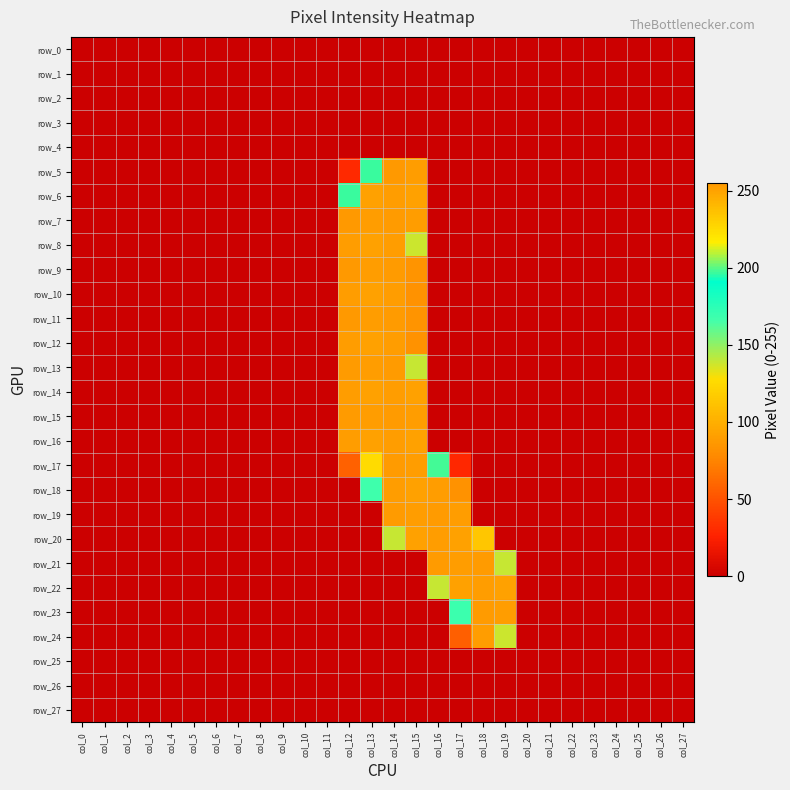

Rank the series at col_14 from highest to lowest value.

row_5, row_7, row_9, row_11, row_13, row_15, row_17, row_19, row_6, row_8, row_10, row_12, row_14, row_16, row_18, row_20, row_0, row_1, row_2, row_3, row_4, row_21, row_22, row_23, row_24, row_25, row_26, row_27